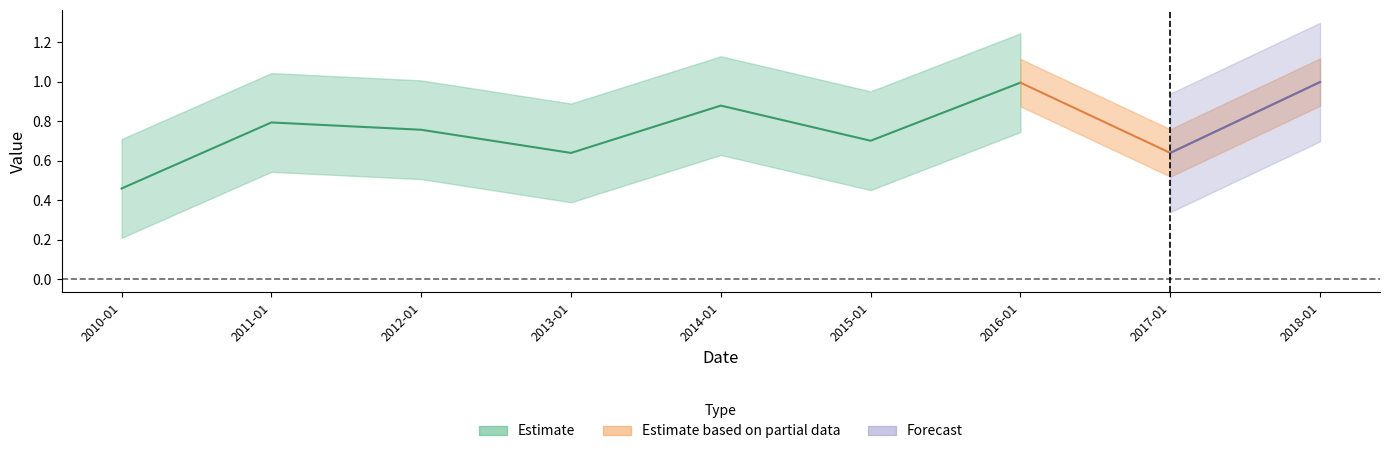

What is the change in value from 2015-01-15 to 2017-01-15?

-0.1